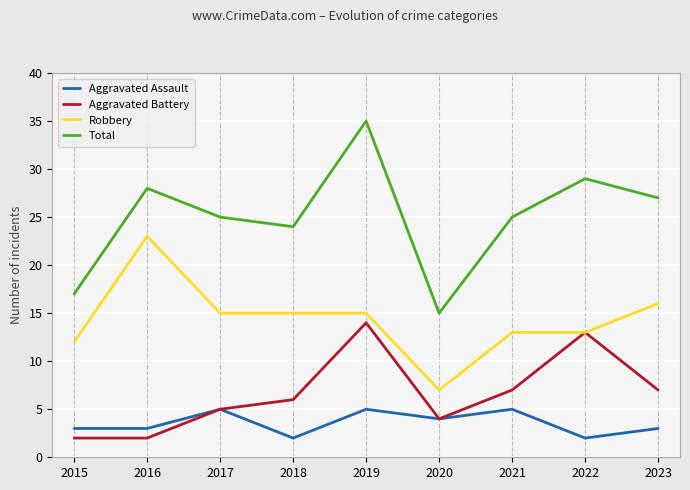

Rank the series by their maximum value, from highest to lowest.

Total, Robbery, Aggravated Battery, Aggravated Assault